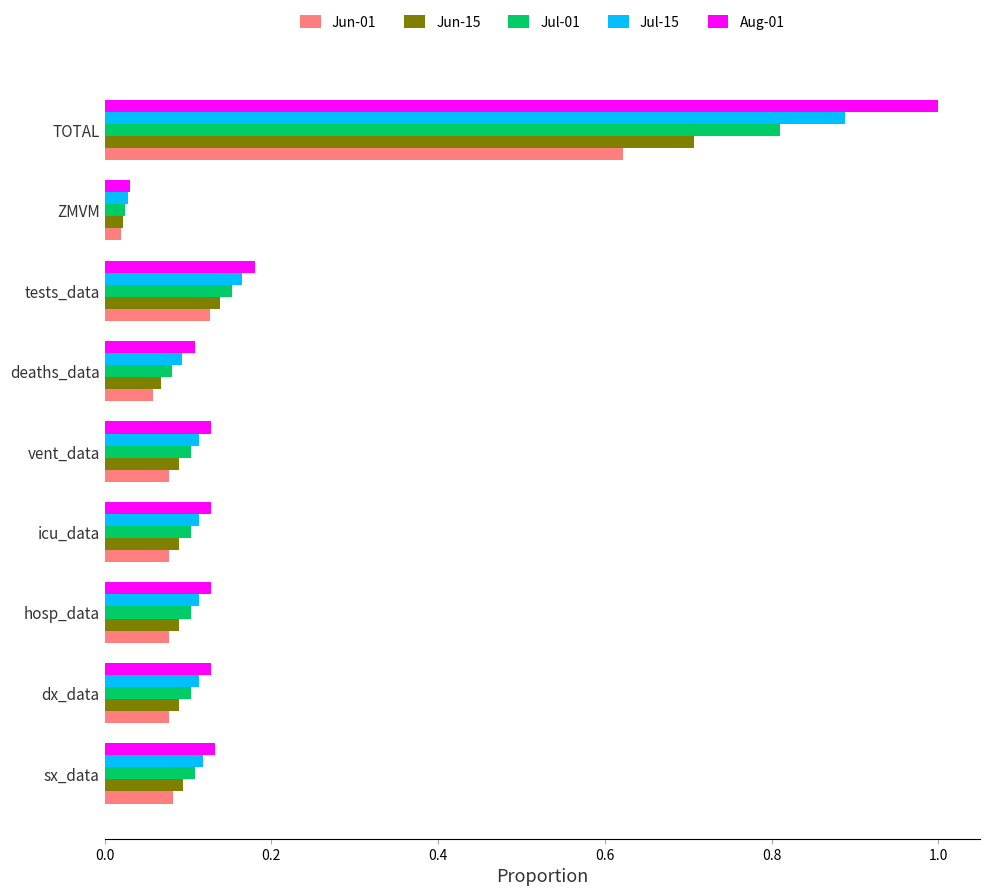

At which label is Jul-15 closest to 0?

ZMVM